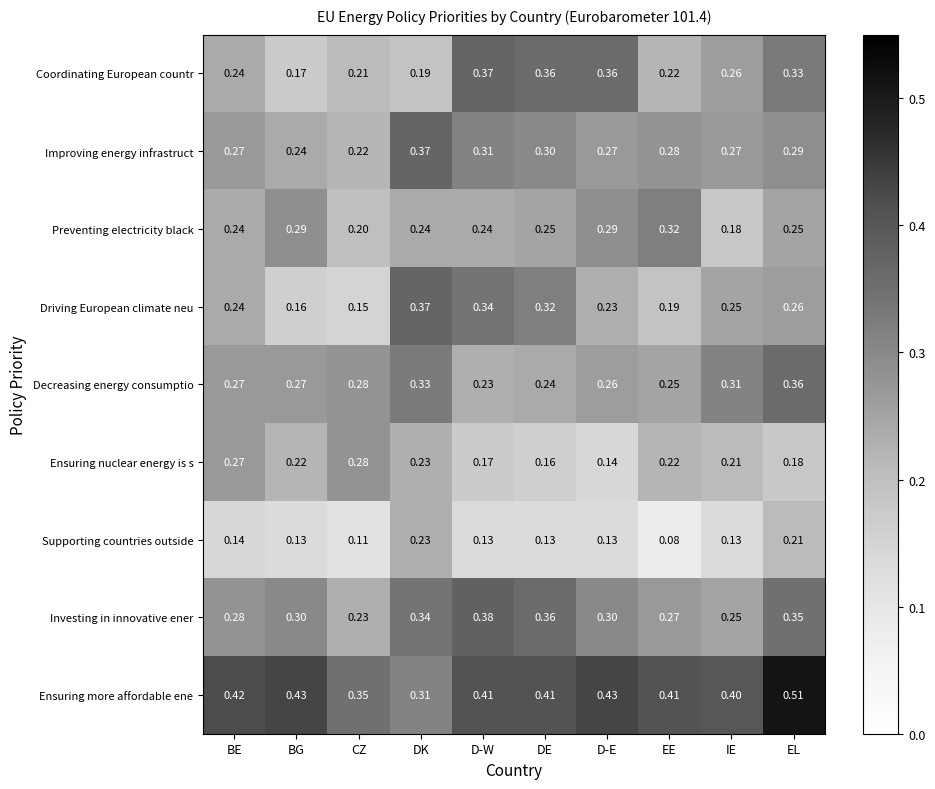

Which series changed the most between D-E and IE?

Preventing electricity black